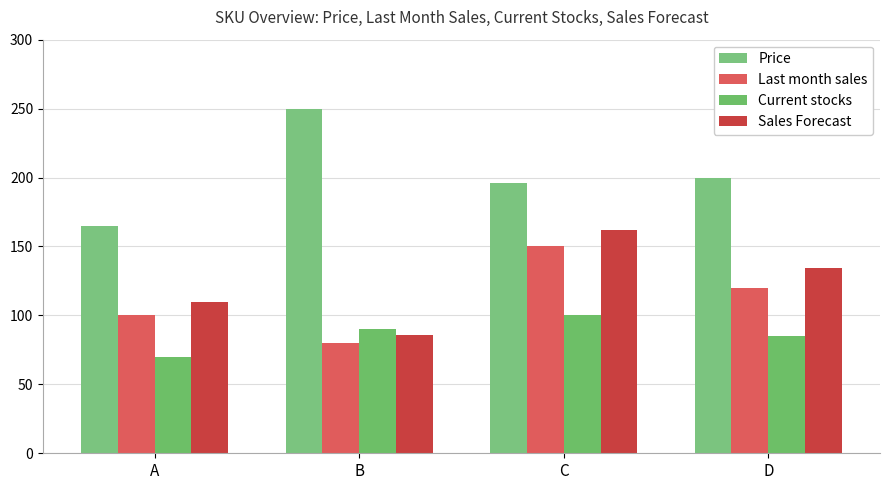

What is the total value across all series at C?

608.0